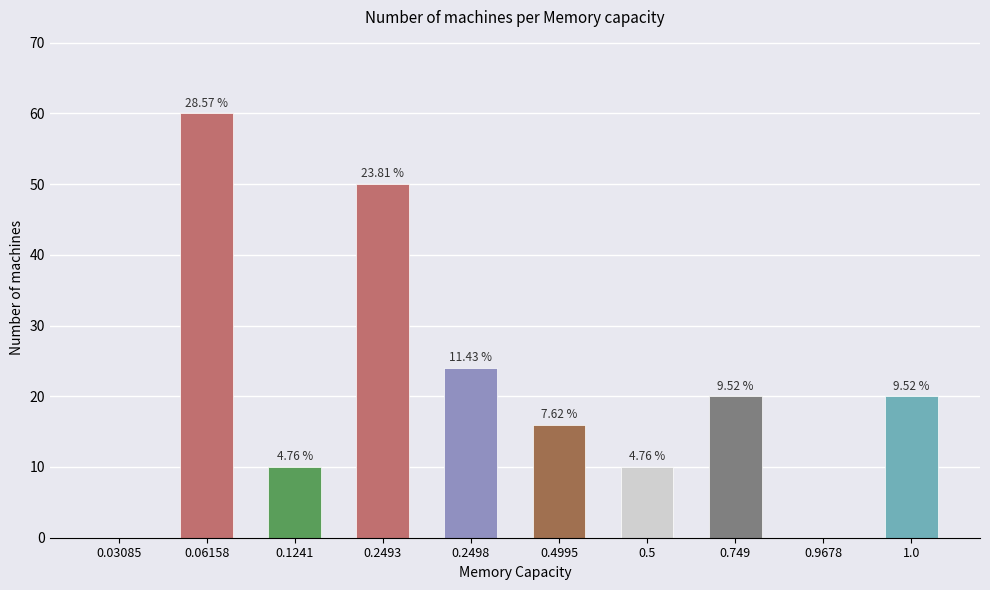

At which label does the data first exceed 20?

0.06158